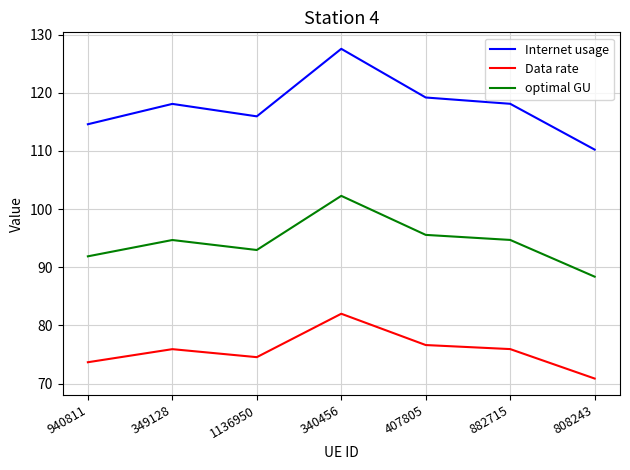

What position from the left is 808243?

7